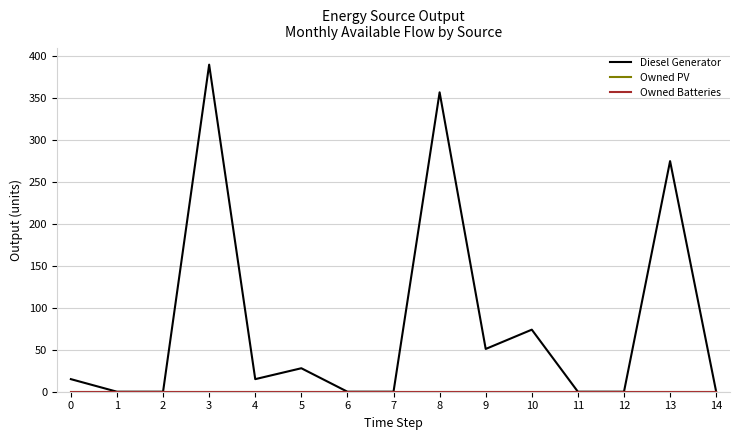

What is the total value across all series at 0?

15